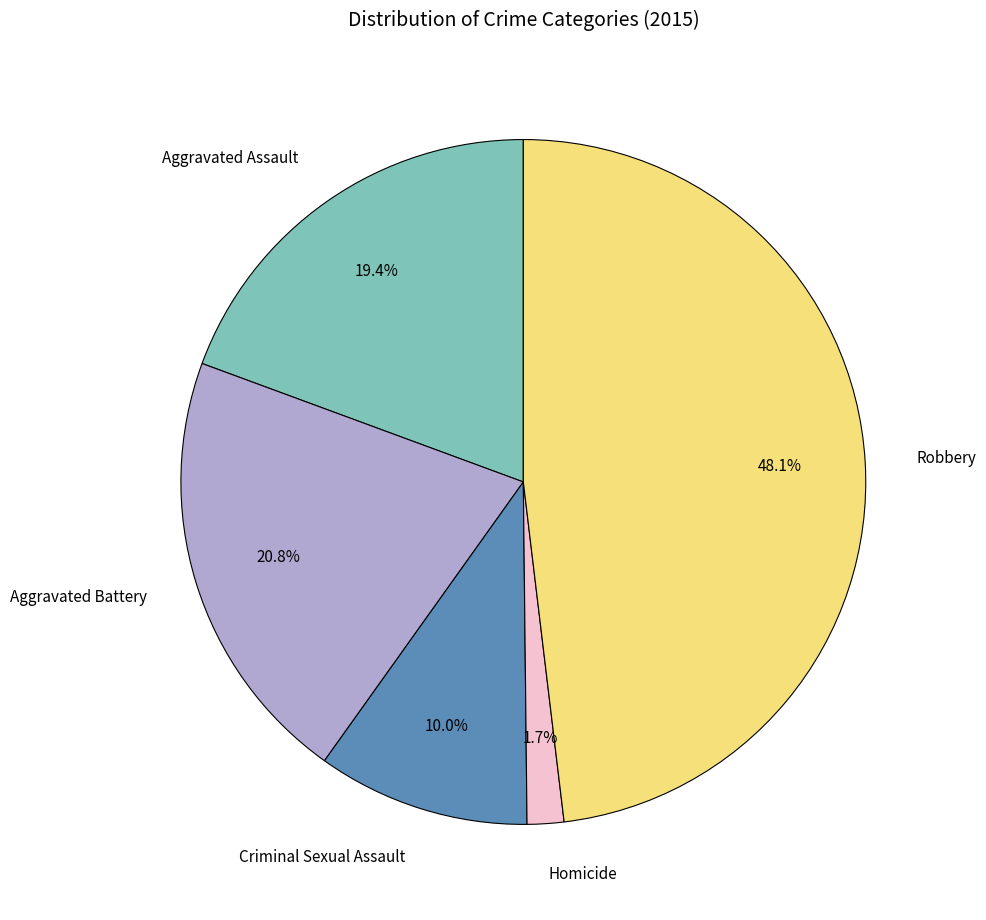

Approximately how many times larger is the value at Homicide compared to Criminal Sexual Assault?

0.2